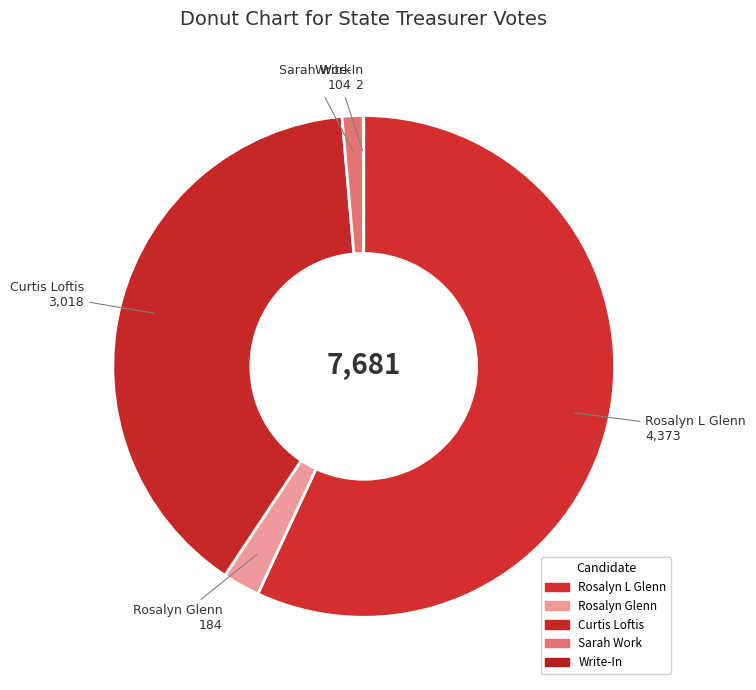

Which has a higher value, Curtis Loftis or Rosalyn L Glenn?

Rosalyn L Glenn